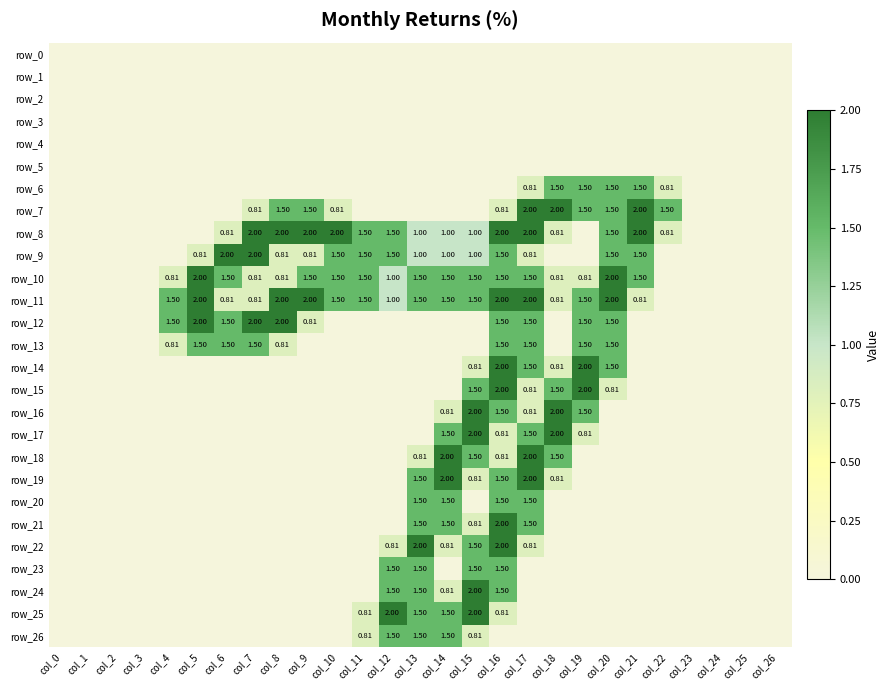

At which label does row_8 reach its peak?

col_7